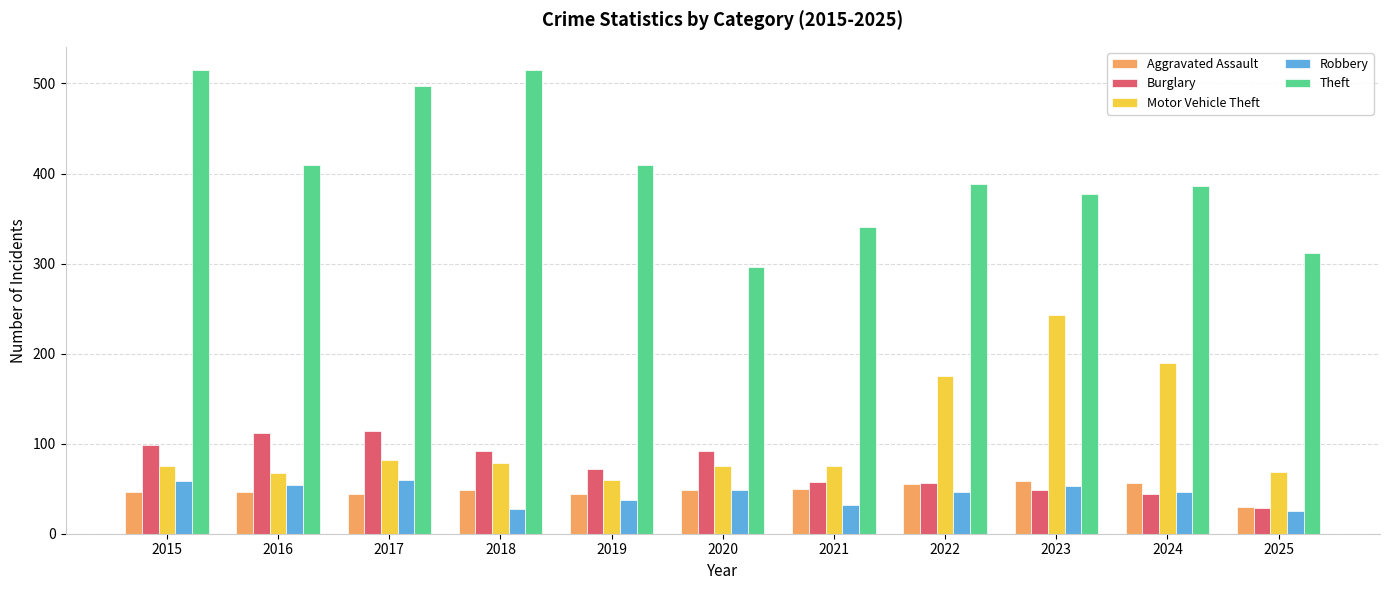

What is the difference between the highest and lowest values at 2015?

469